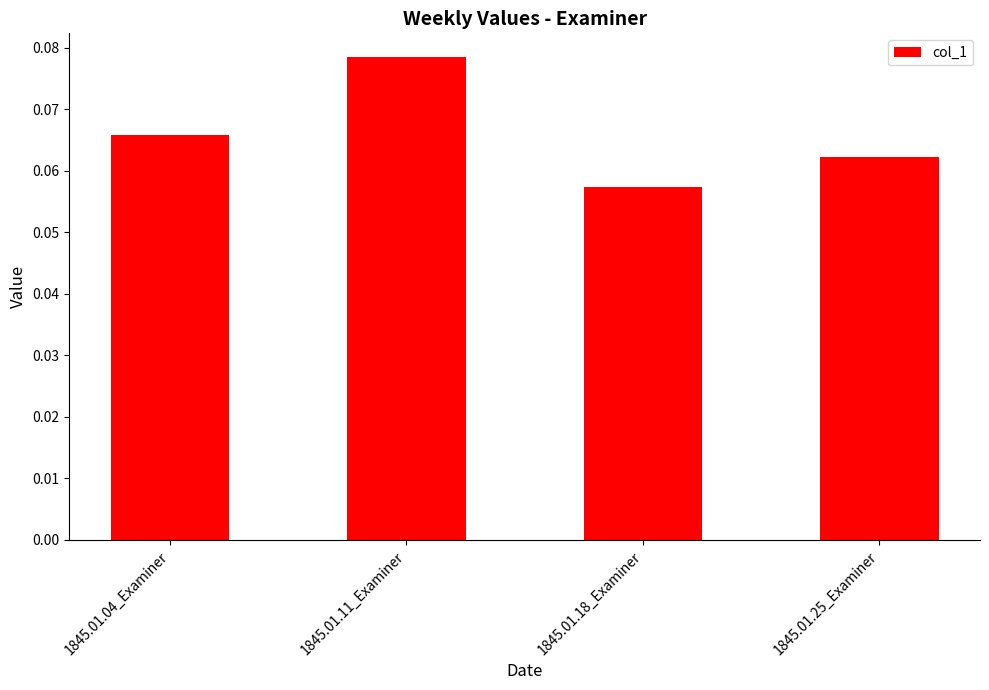

Is it true that the value at 1845.01.18_Examiner is 0.0?

False